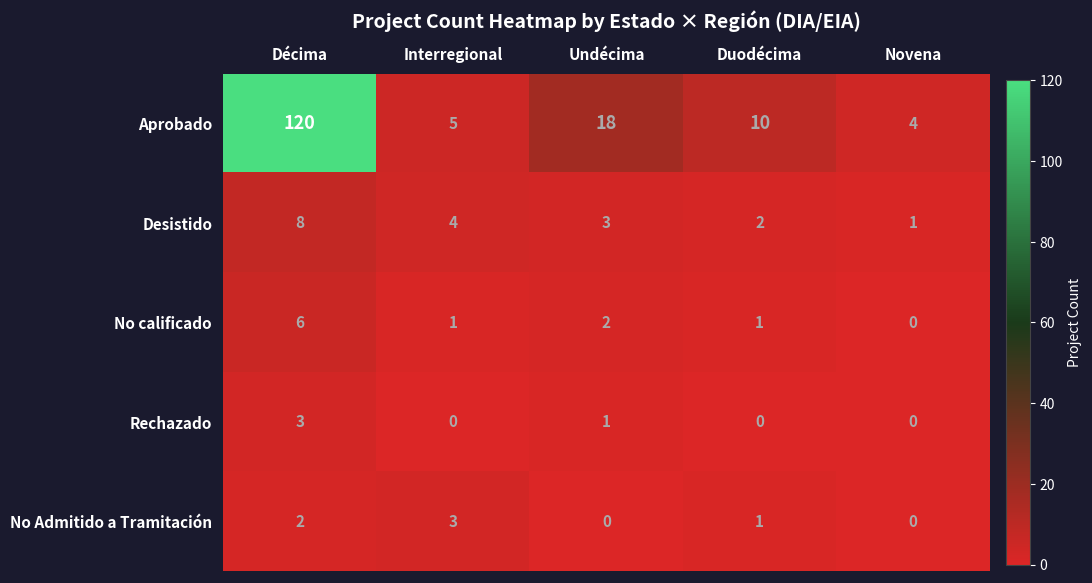

Read the Aprobado value at Décima, to the nearest 50.

100